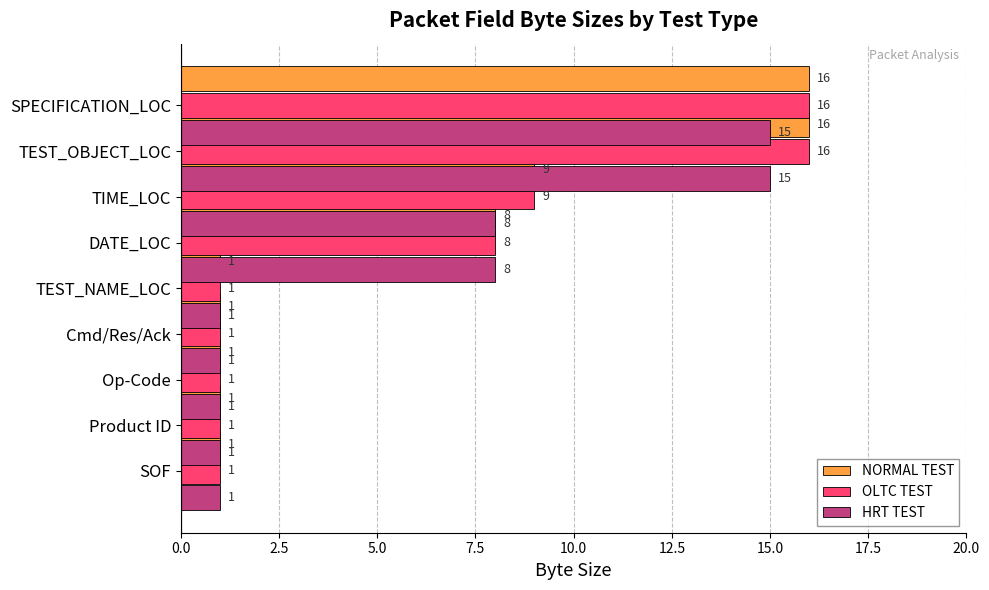

What is the maximum value shown in the chart?

16